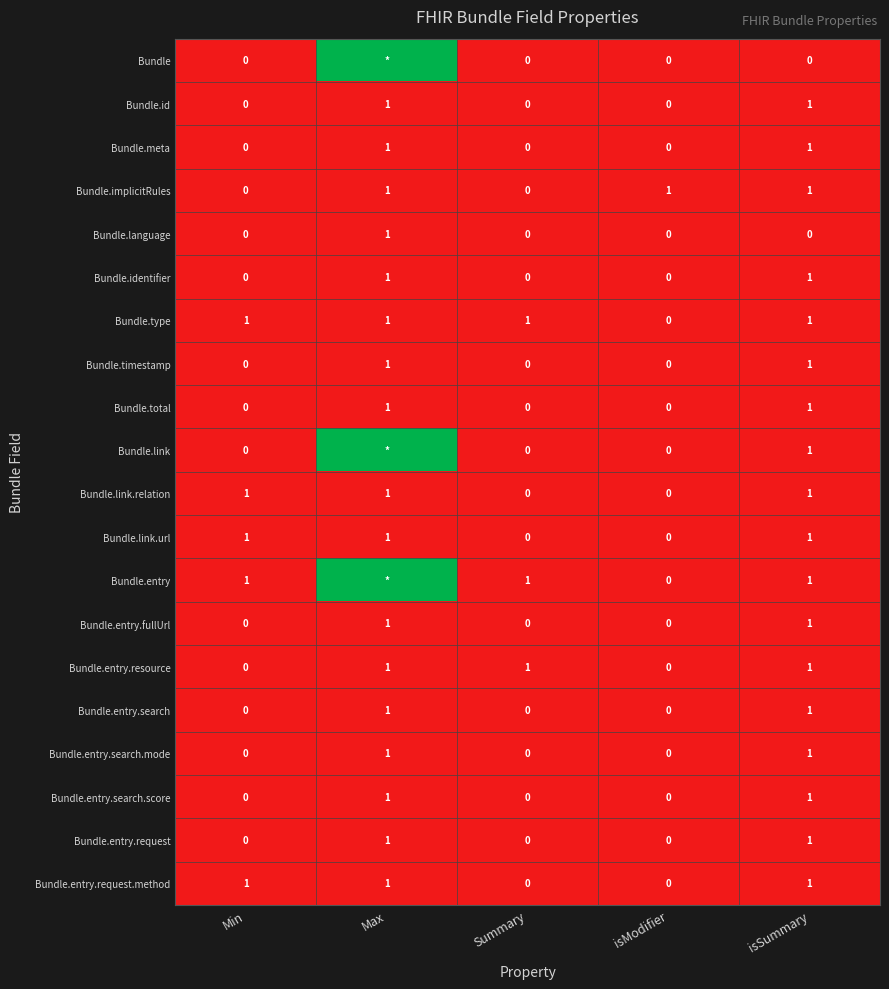

What is the total value across all series at isModifier?

1.0